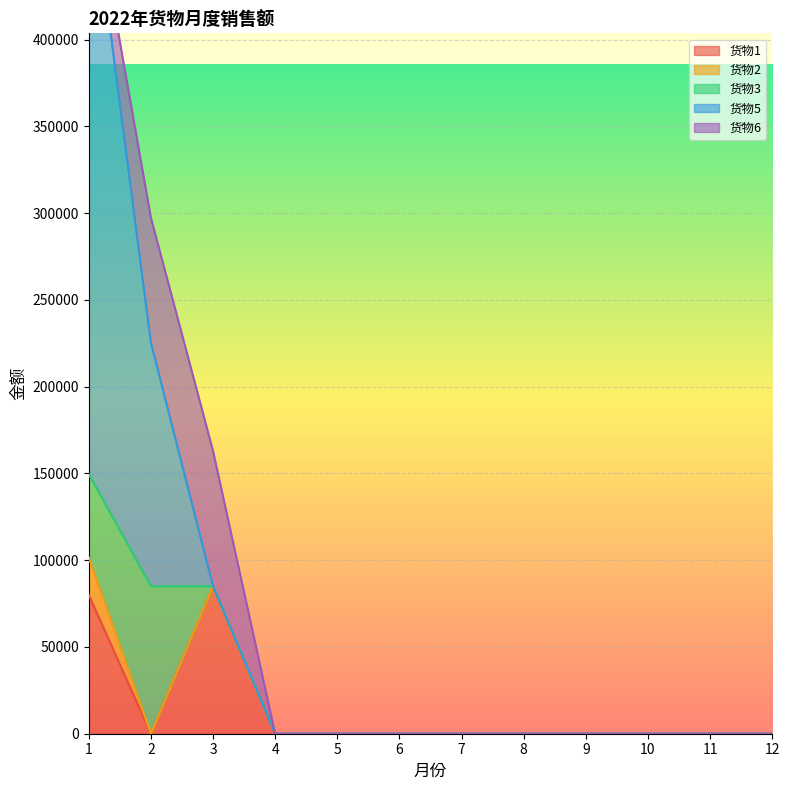

Count the number of data series in this chart.

5